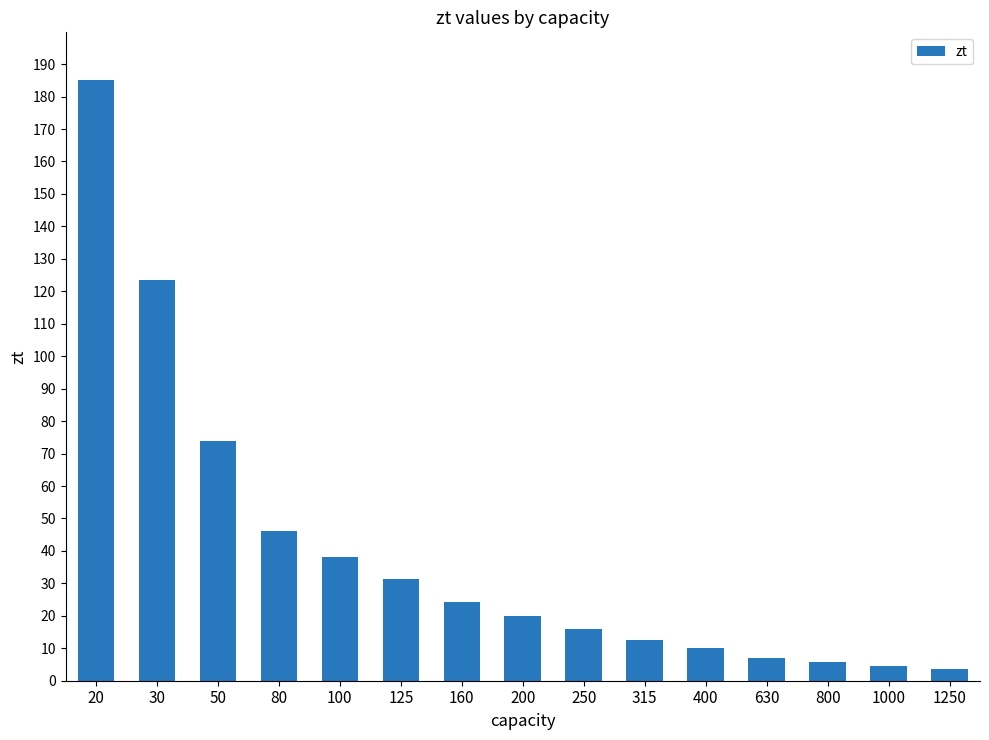

What is the smallest value displayed?

3.6